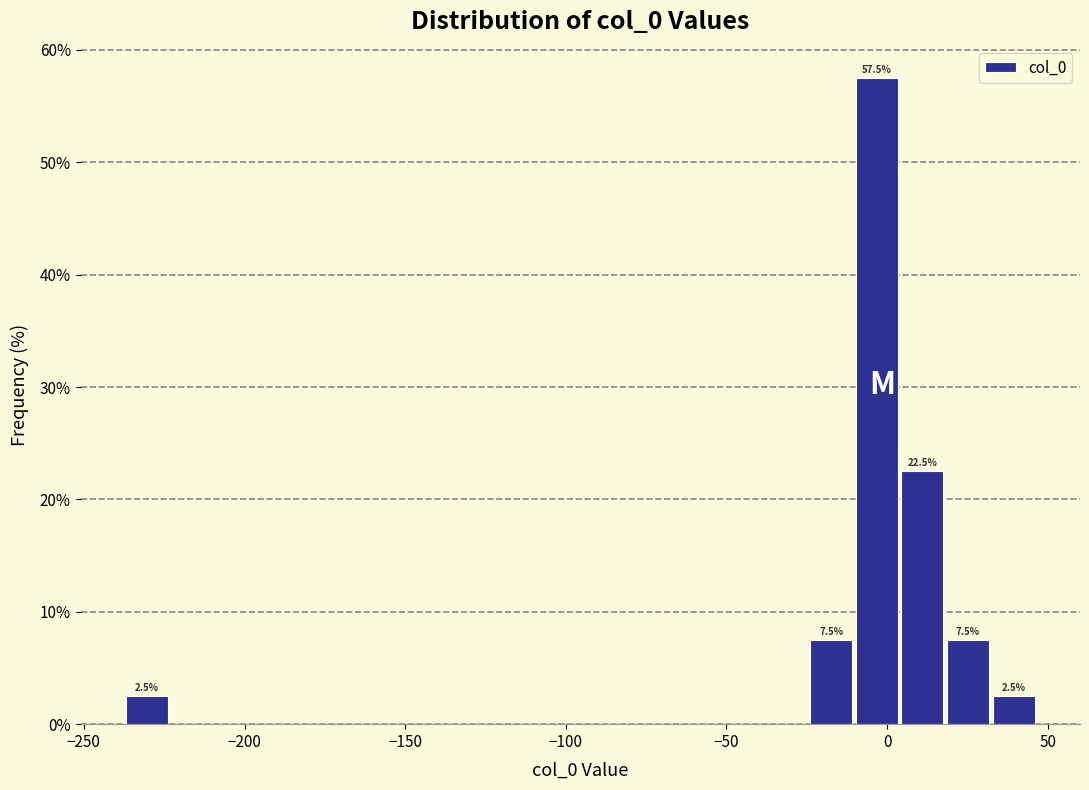

Read against the x-axis, roughly where is the centre of the tallest bar?

-5